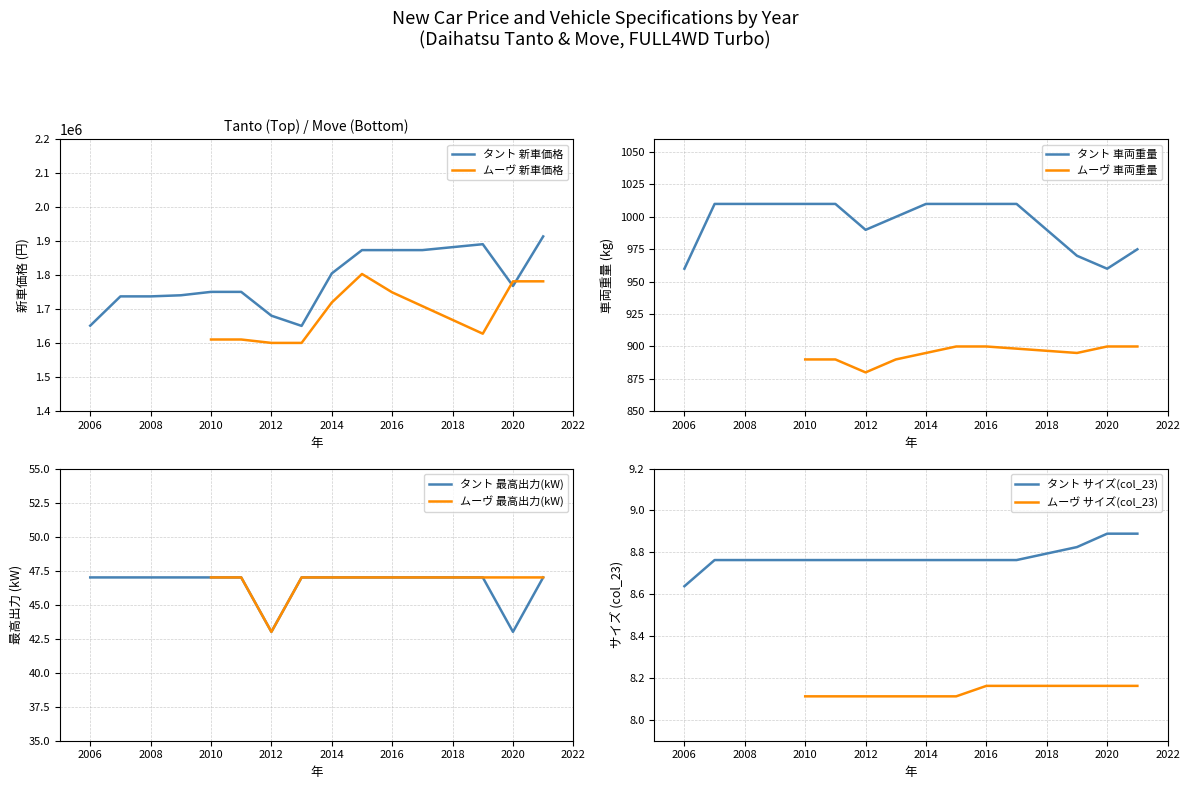

Is it true that 最高出力(kW) equals 24.2 at 2006?

False